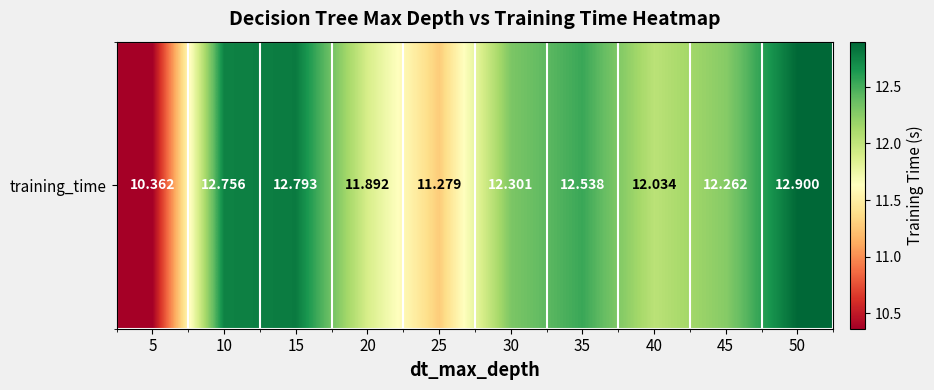

What is the change in value from 5 to 50?

+2.5